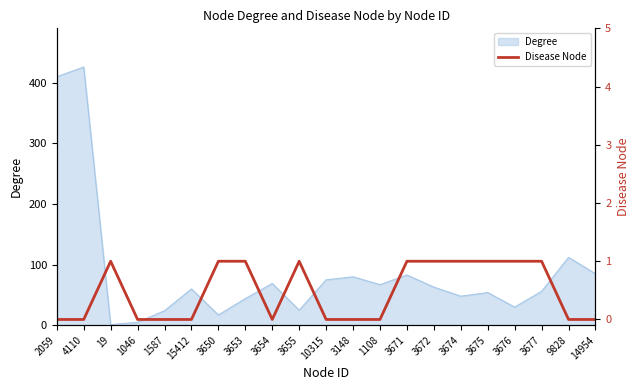

The value of Degree at 3677 is 56. True or false?

True